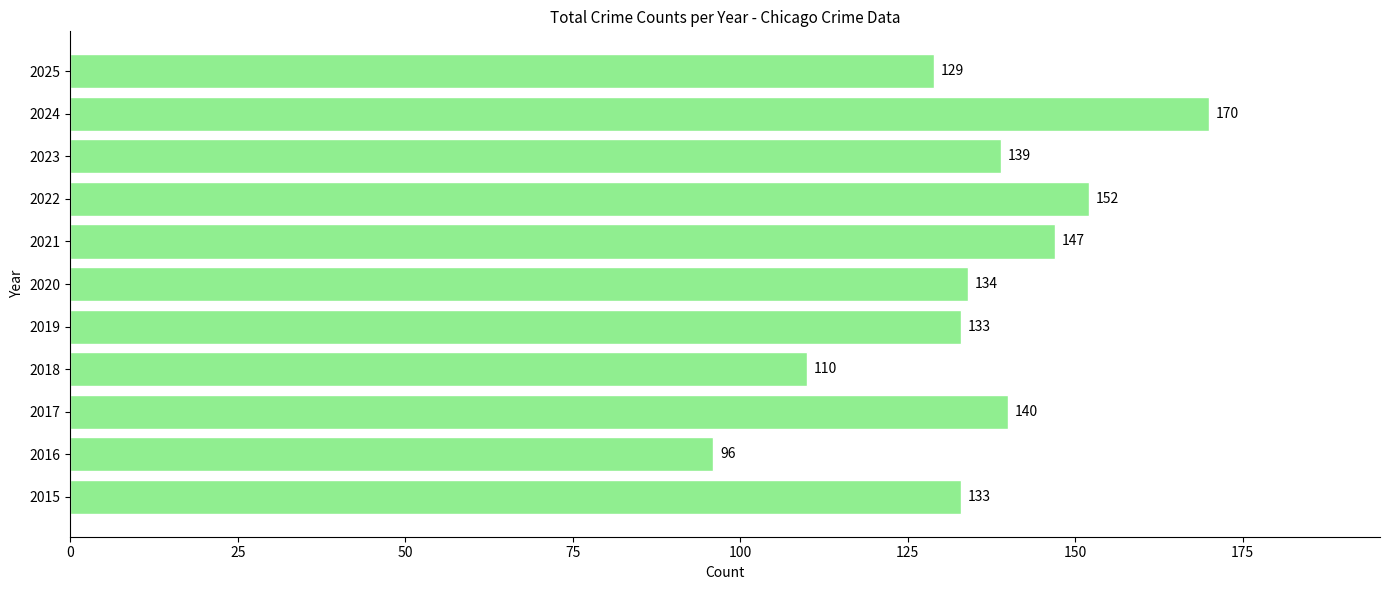

How many bars are there in total?

11